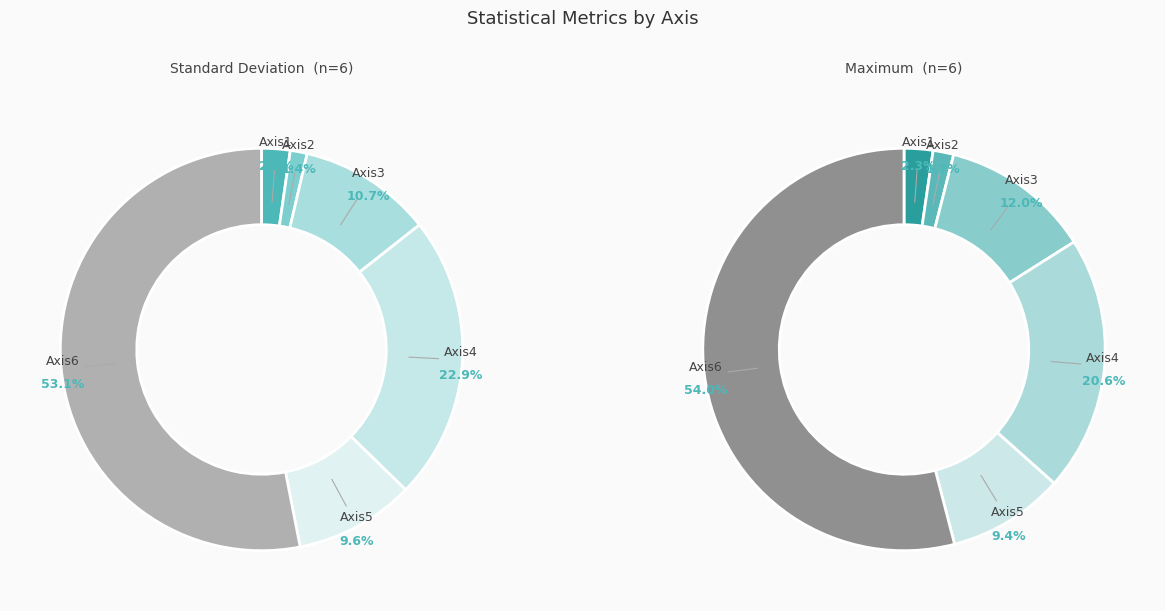

Which slice is the smallest?

Axis2